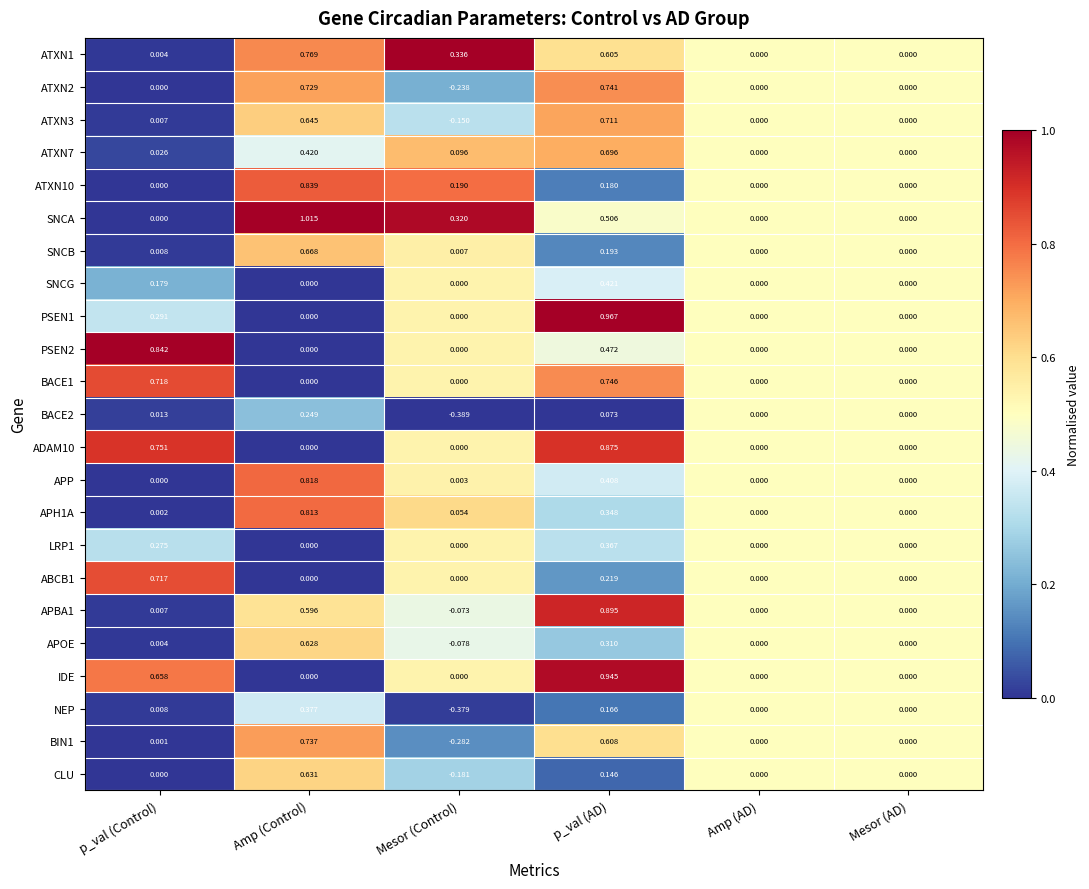

Where does the APBA1 series first go above 0?

p_val (Control)